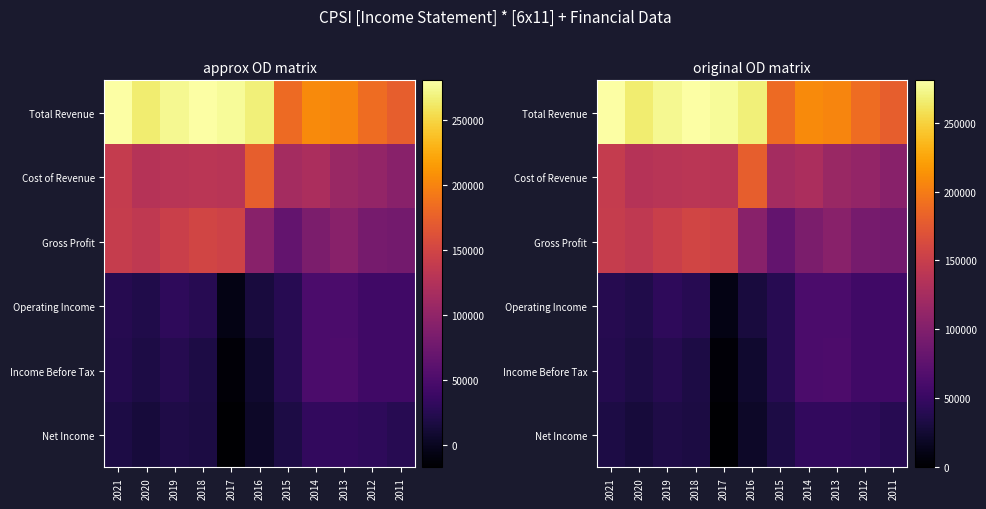

At how many categories does at least one series exceed 61932?

11